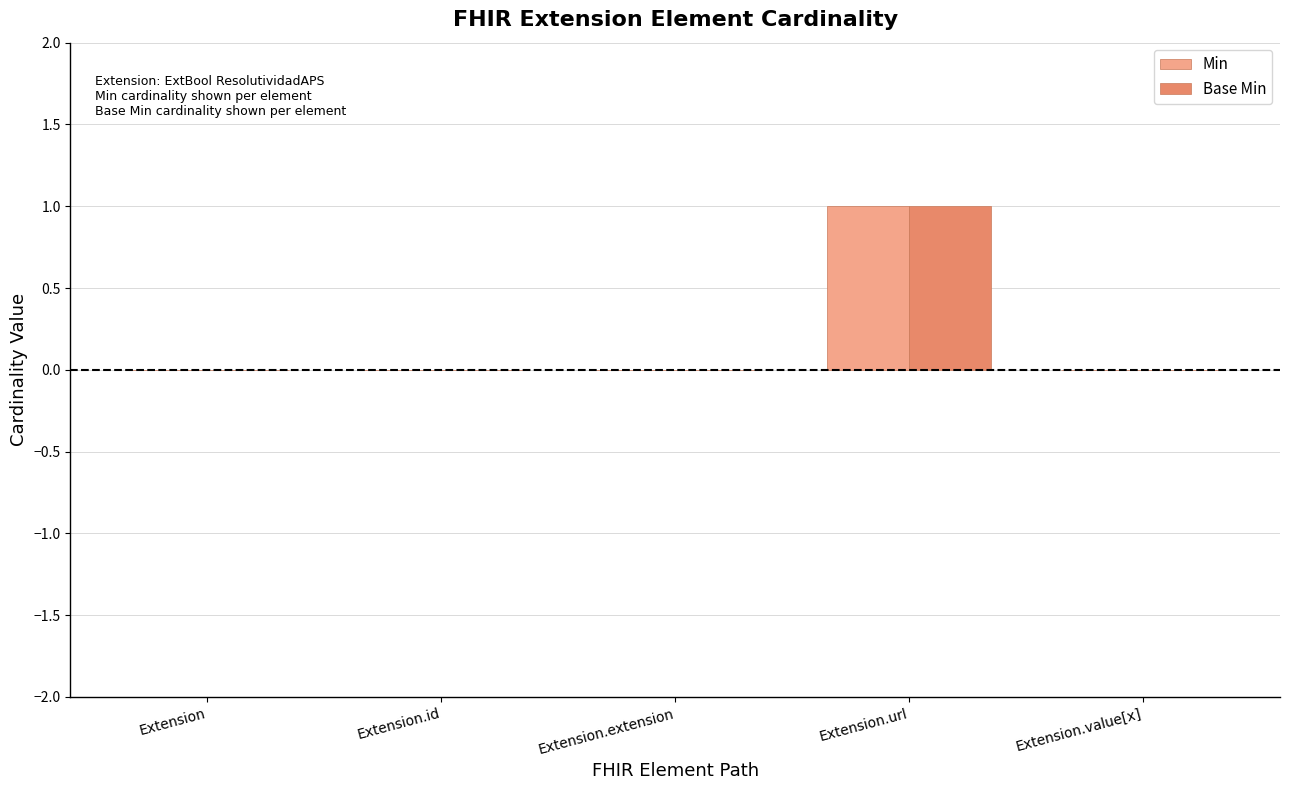

Which category has the highest value in the Base Min series?

Extension.url